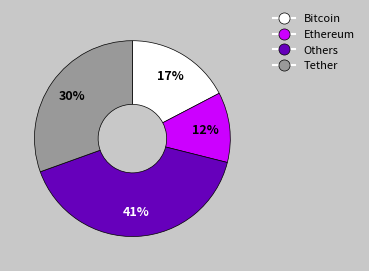

What is the smallest slice in the pie chart?

Ethereum